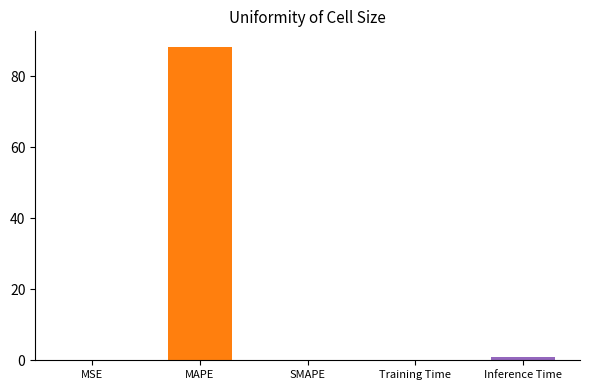

Reading left to right, transcribe all the data shown in this chart.

MSE=0.1	MAPE=88.2	SMAPE=0.0	Training Time=0.1	Inference Time=1.0